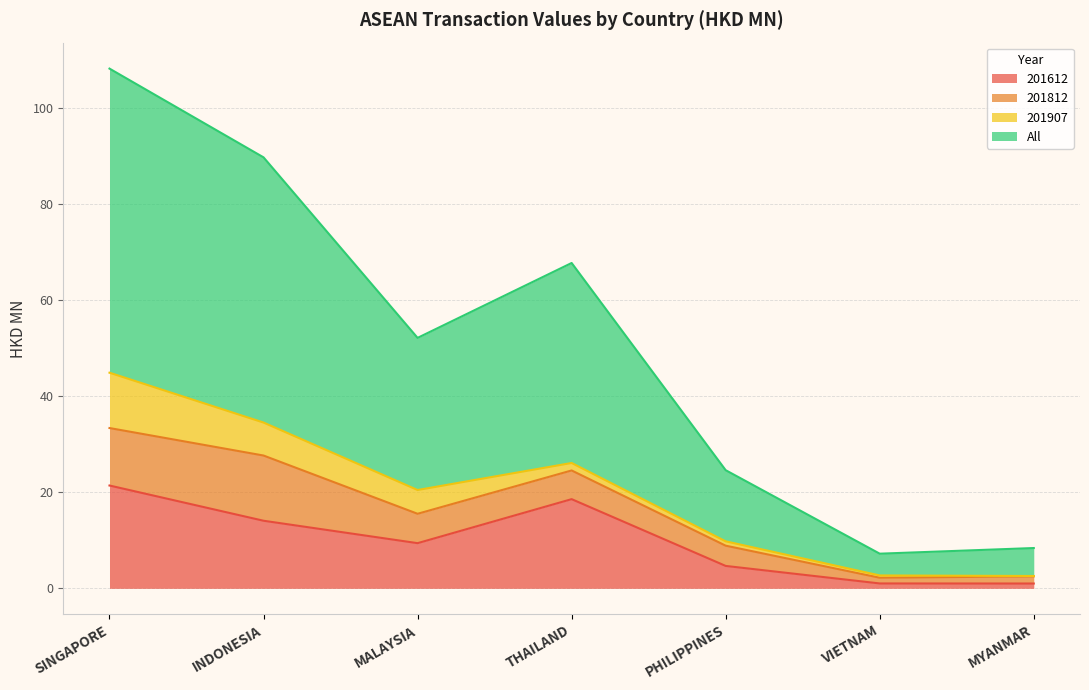

What is the minimum value shown in the chart?

1.0